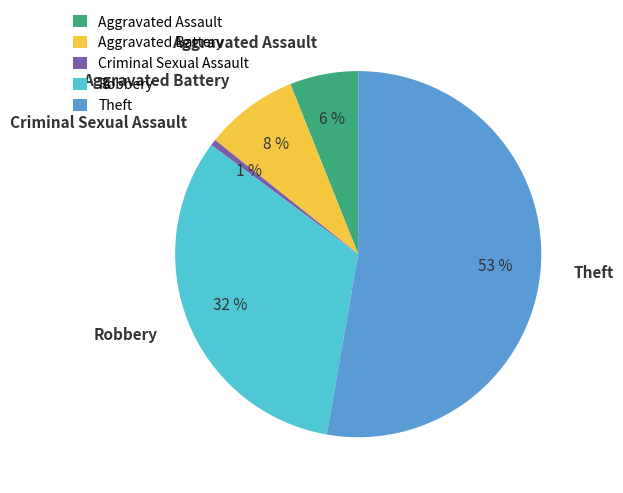

To the nearest percent, what is the difference between the Criminal Sexual Assault and Theft slice percentages?

52%